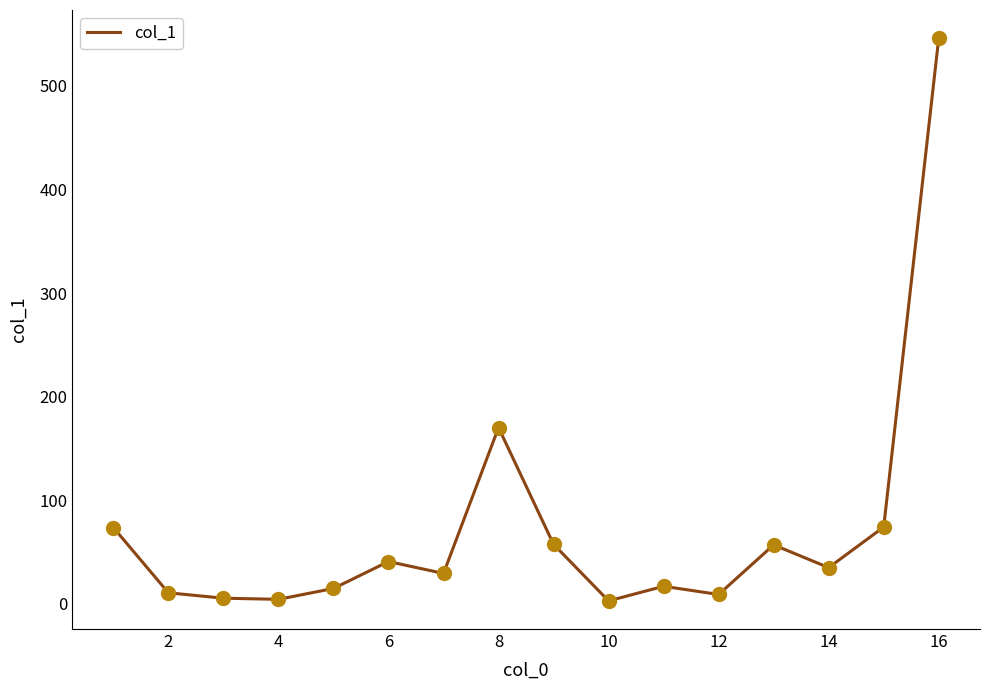

What is the greatest value displayed?

546.1